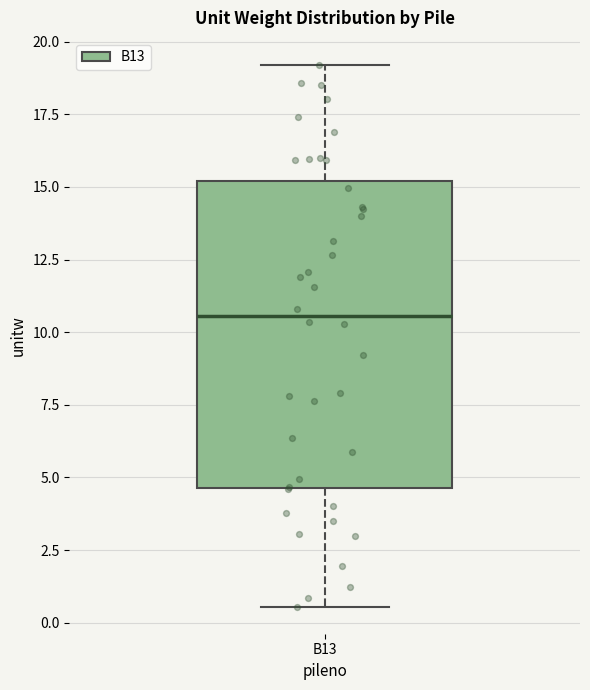

Transcribe this box plot: give where the median line is, the range the box spans, and where the two whiskers end, as read against the y-axis. The values are not printed on the chart, so give them approximately, as read against the axis.

median 10.5, box 4.5 to 15.0, whiskers 0.5 to 19.0